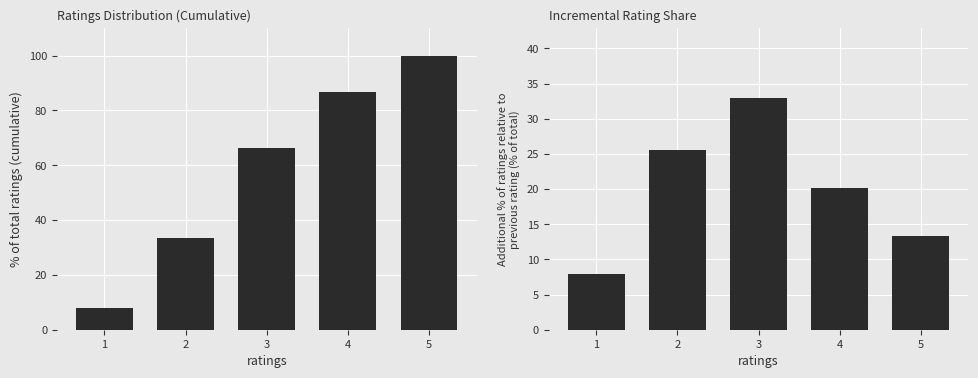

Reading left to right, what are all the values shown in this chart?

cumulative % of ratings: 8.0	33.5	66.5	86.7	100.0
incremental % of ratings: 8.0	25.5	33.0	20.2	13.3